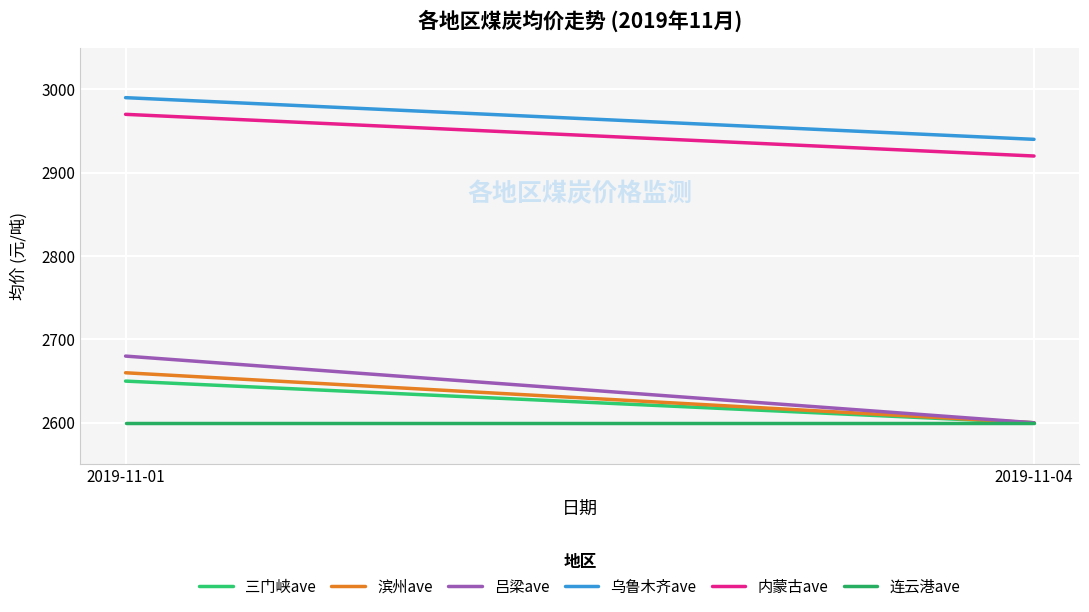

Between 2019-11-01 and 2019-11-04, which is larger?

2019-11-01